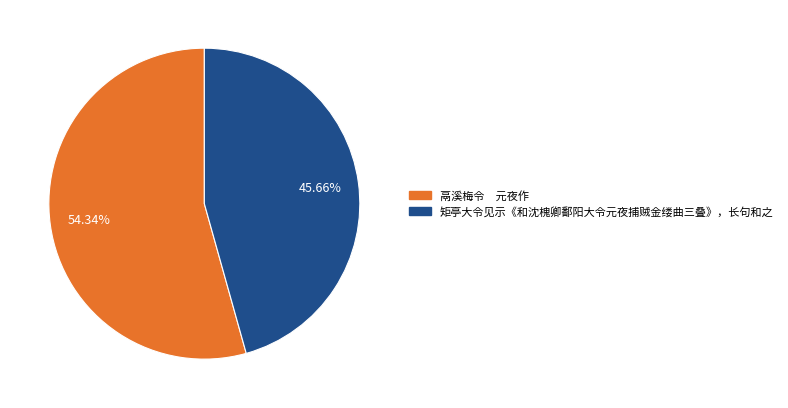

Count the number of slices in the pie.

2